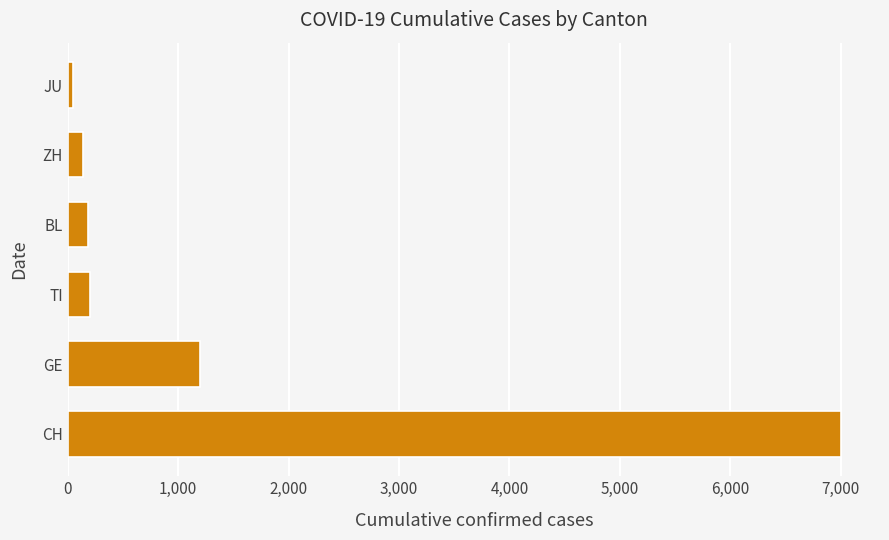

True or false: the data shows 1194 at GE.

True